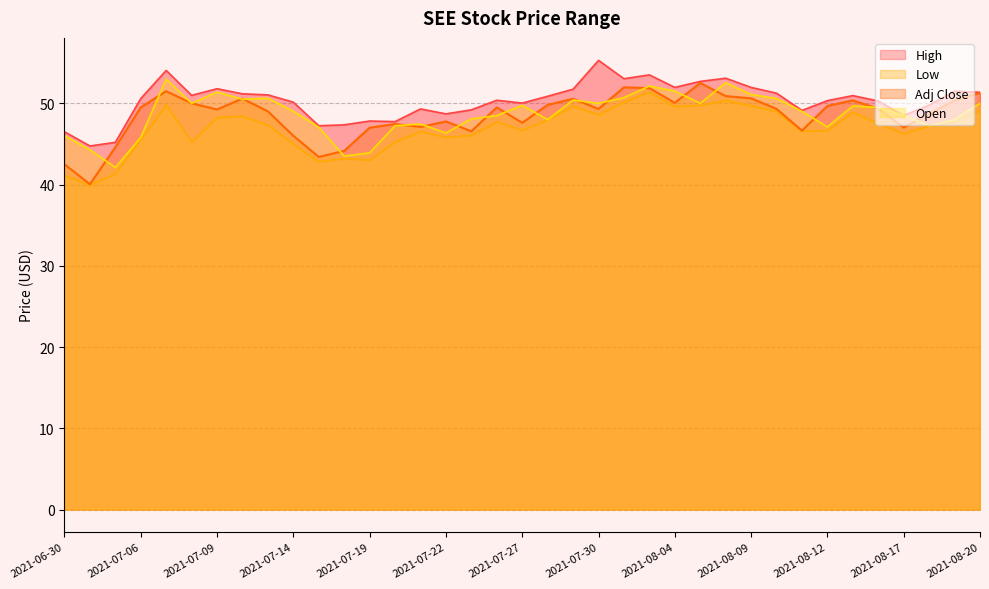

Does the chart display data point markers on the line(s)?

No